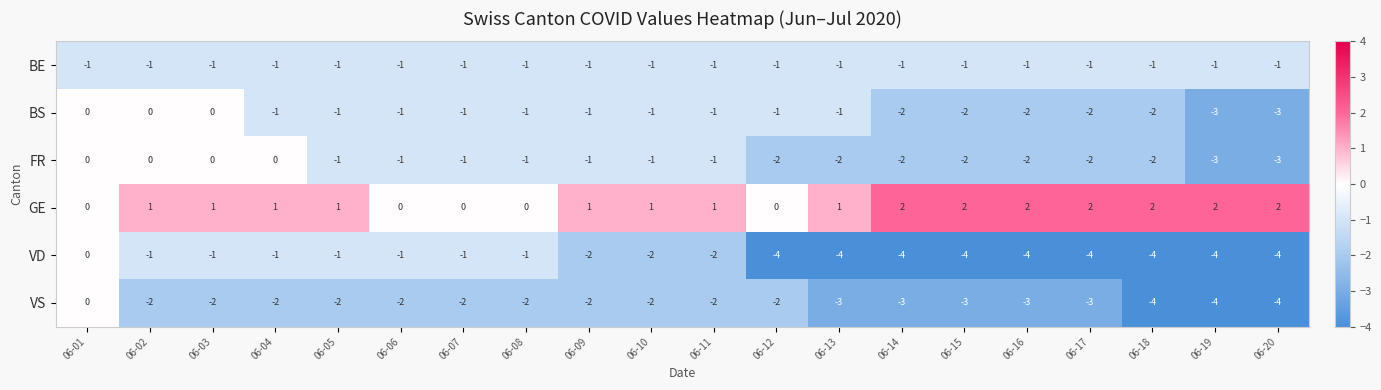

Is the value of GE at 06-17 greater than the value of FR at 06-05?

Yes